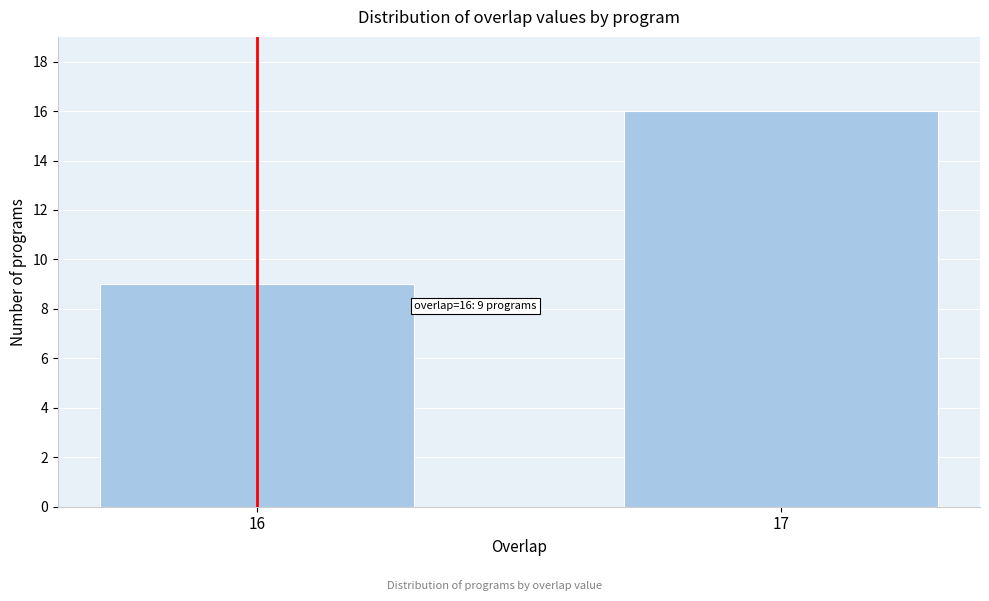

Reading right to left, what are all the values shown in this chart?

16	9